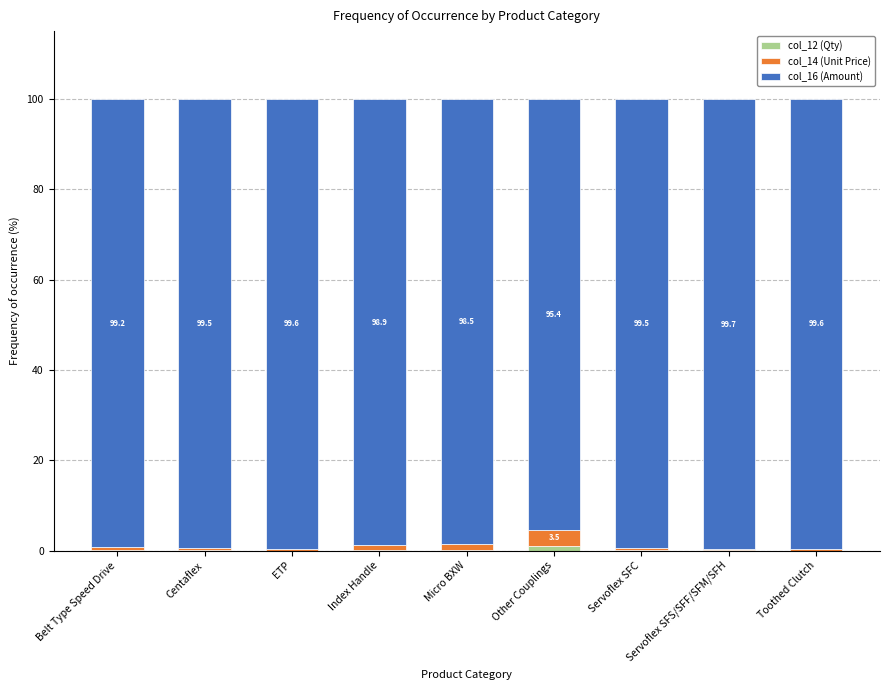

Which has a higher value, Toothed Clutch or Micro BXW?

Micro BXW